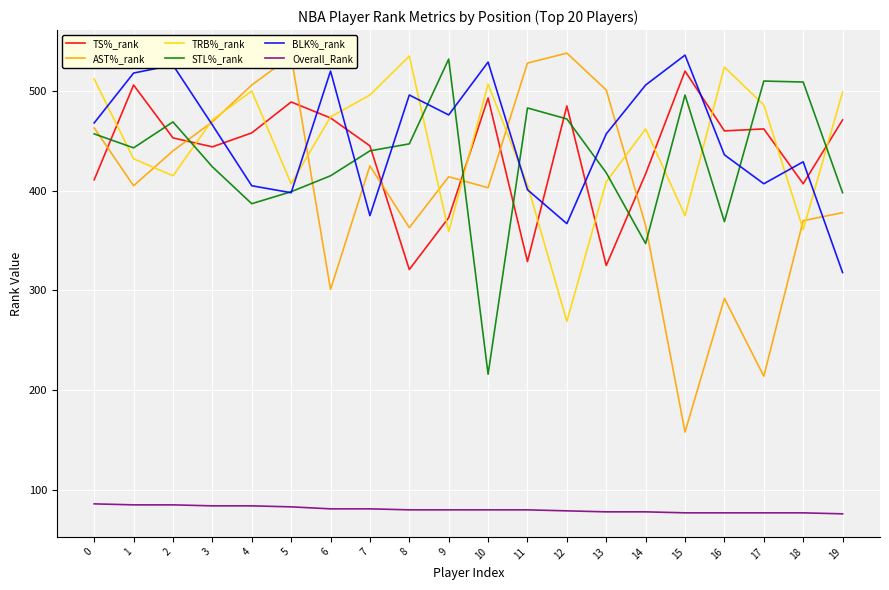

What is the total value across all series at 0?

2397